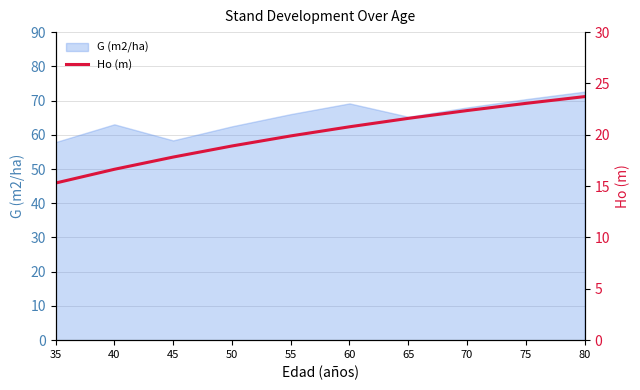

Read the value at 35.

15.3